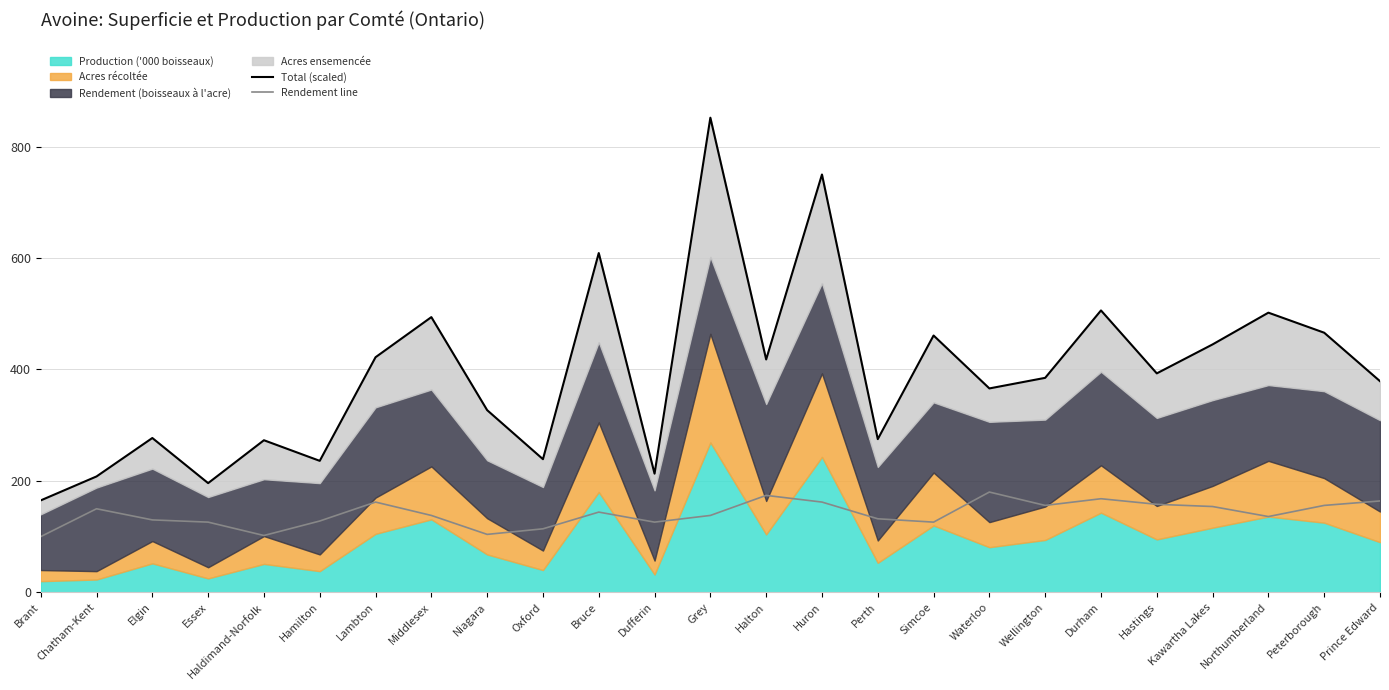

What value does the Rendement line series have at Hastings?

158